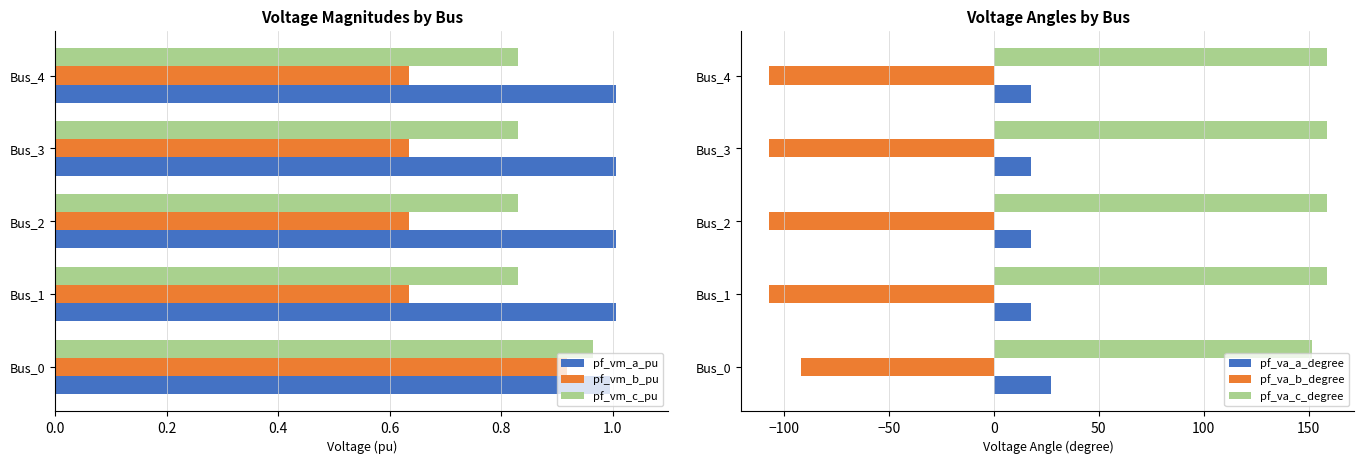

What are all the series names shown in the legend?

pf_vm_a_pu, pf_vm_b_pu, pf_vm_c_pu, pf_va_a_degree, pf_va_b_degree, pf_va_c_degree